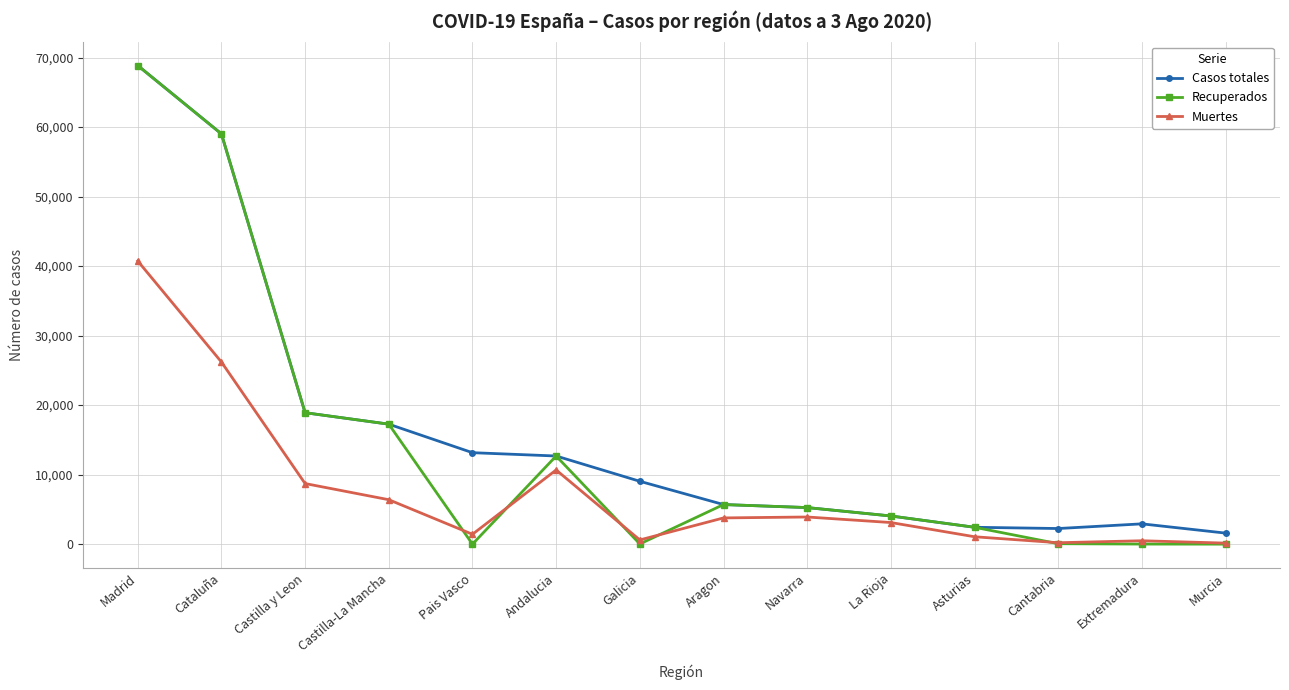

What is the total value across all series at Pais Vasco?

14574